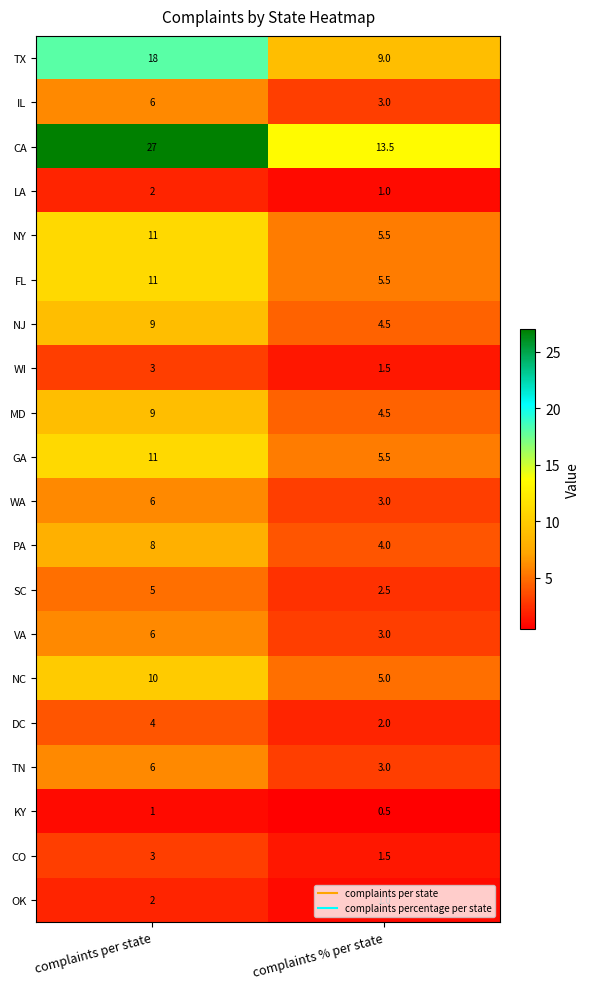

Is it true that WA equals 6.0 at complaints per state?

True